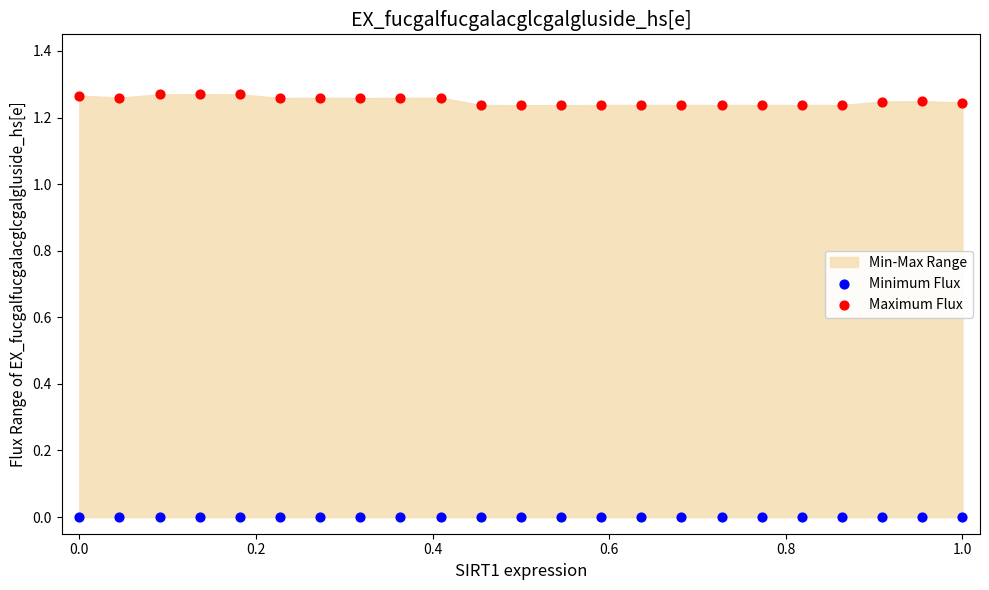

Which series contains the lowest Y value?

Minimum Flux